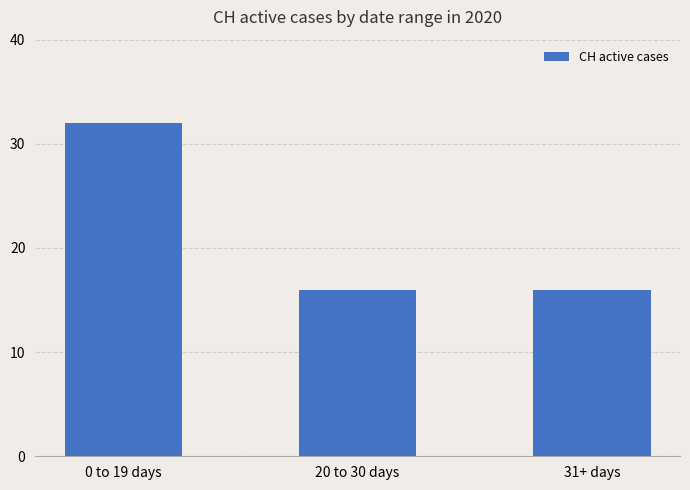

What is the sum of all values?

64